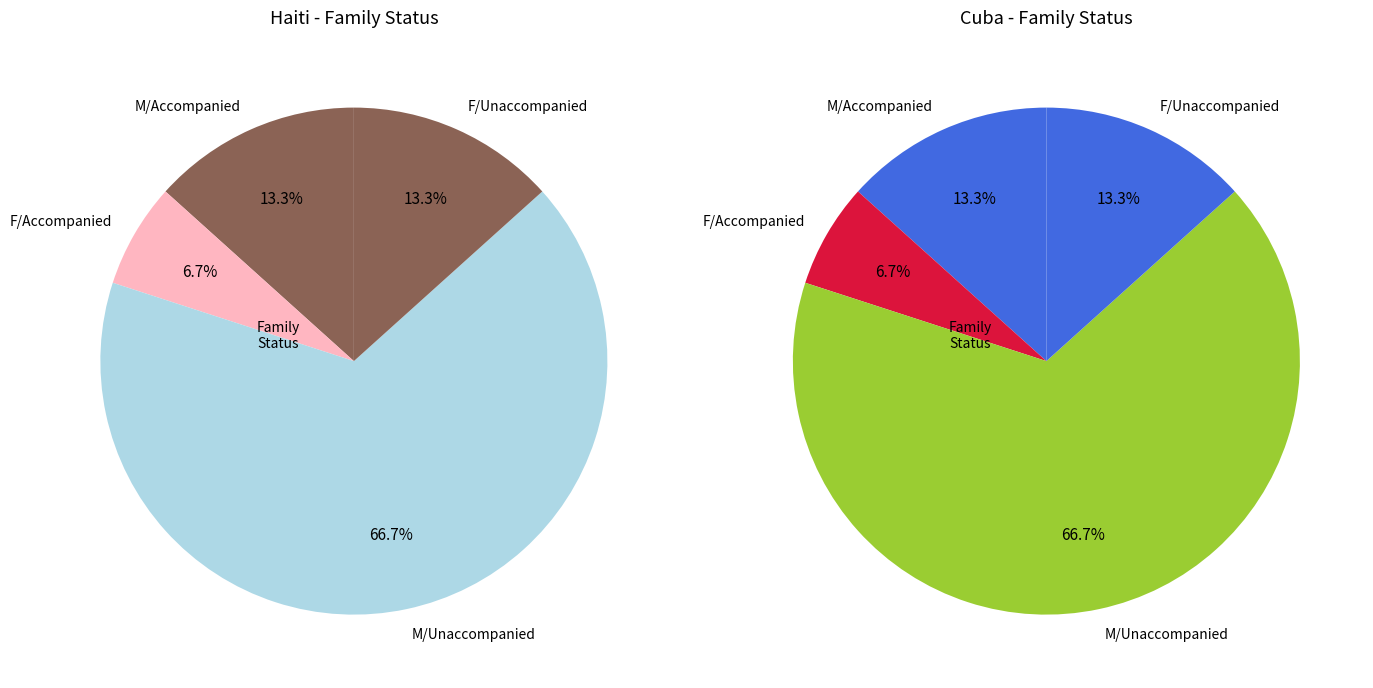

Is there a majority slice in this chart?

Yes